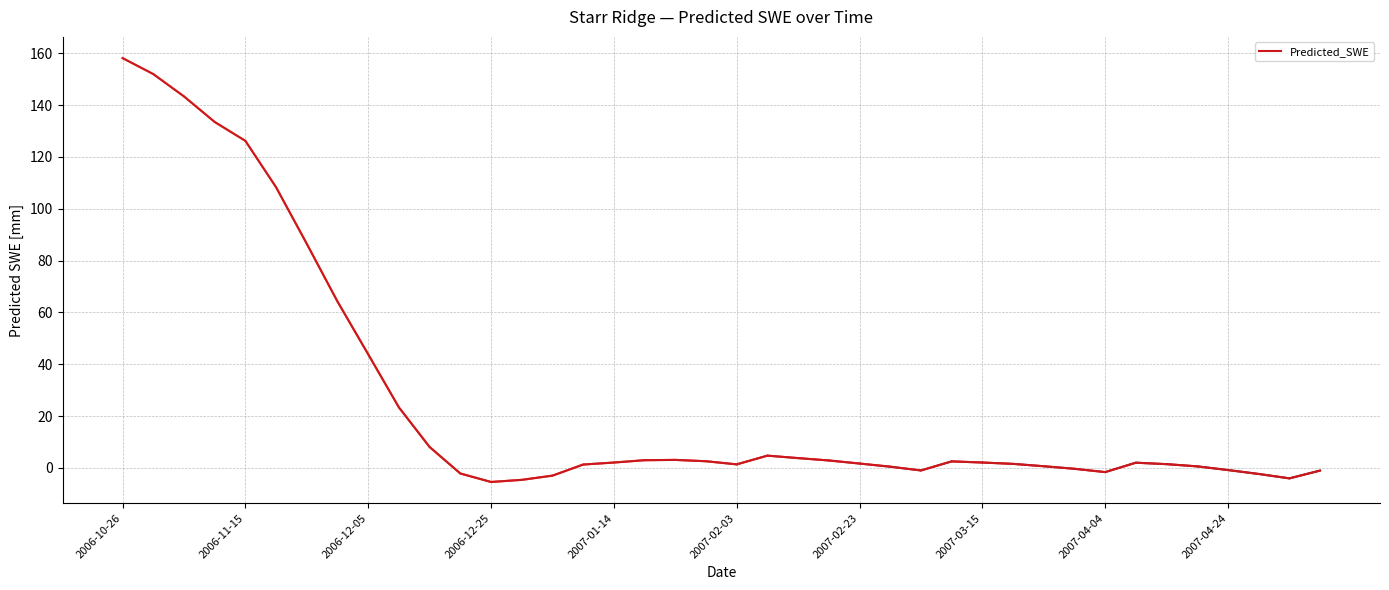

Count the number of data series in this chart.

1